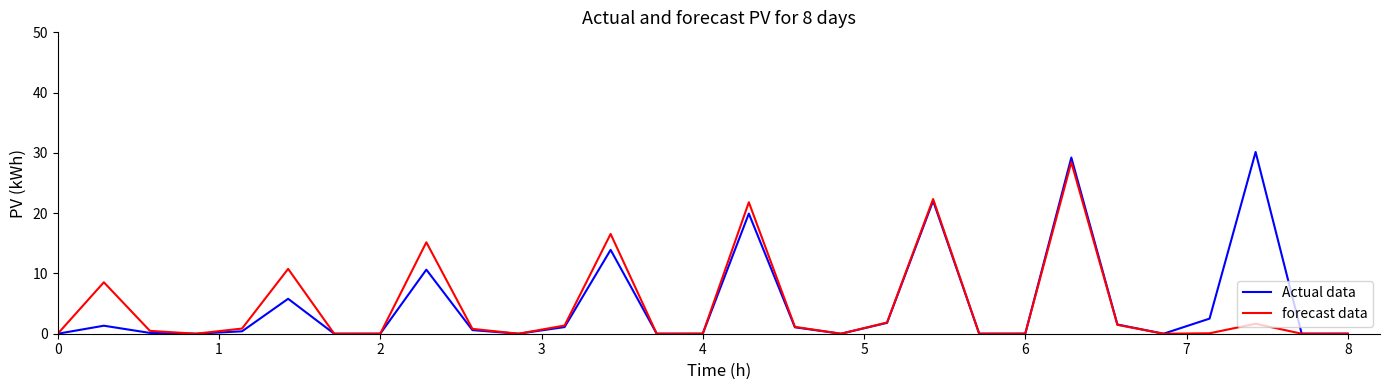

In Actual data, how many points are lower than both neighbors (excluding endpoints)?

8